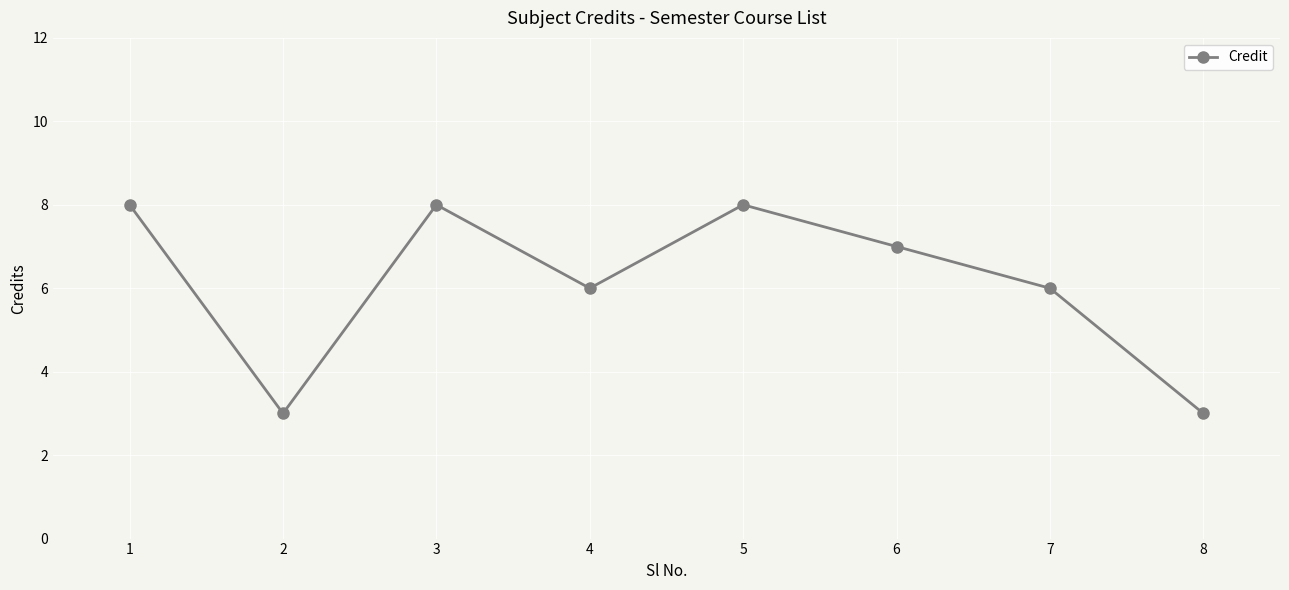

What is the smallest value displayed?

3